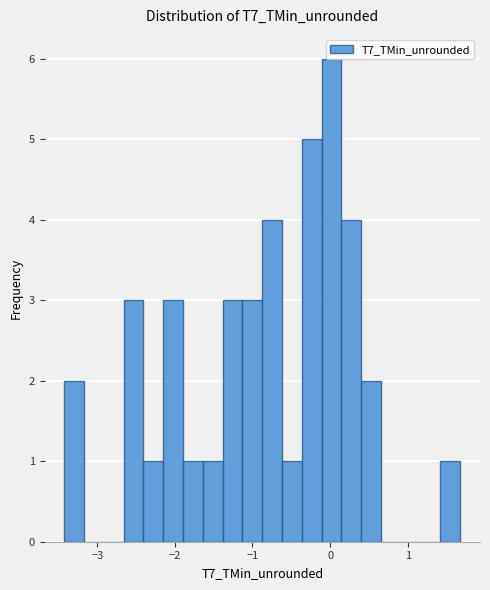

Around what value on the x-axis is the tallest bar? Give the approximate position of its centre, as read against the axis.

0.0